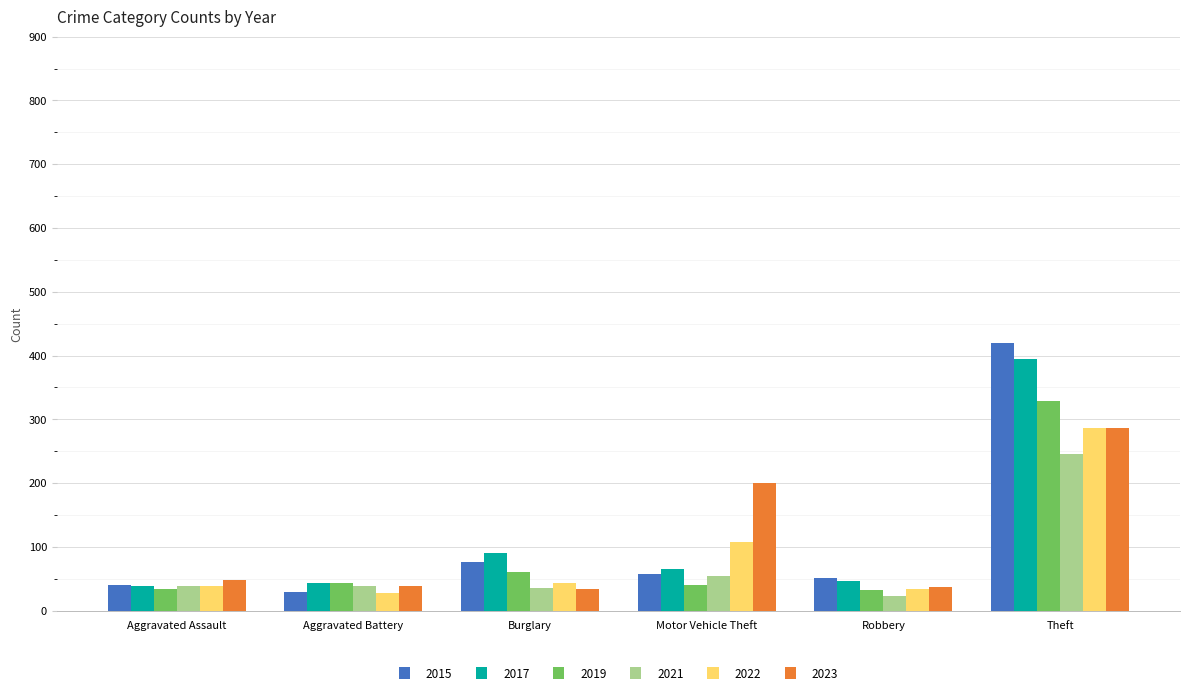

What is the smallest value displayed?

23